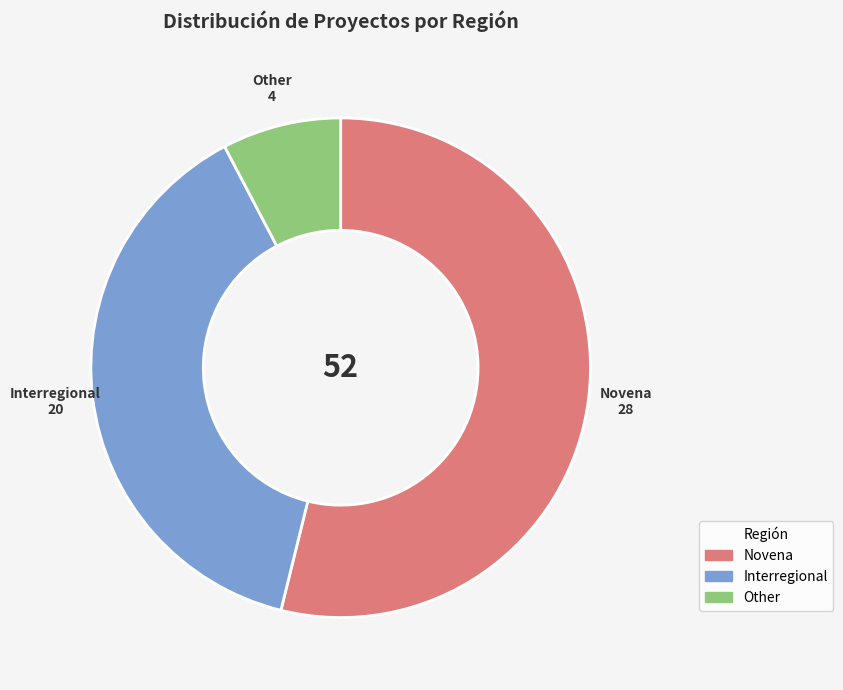

The Other slice represents 8% of the pie. True or false?

True